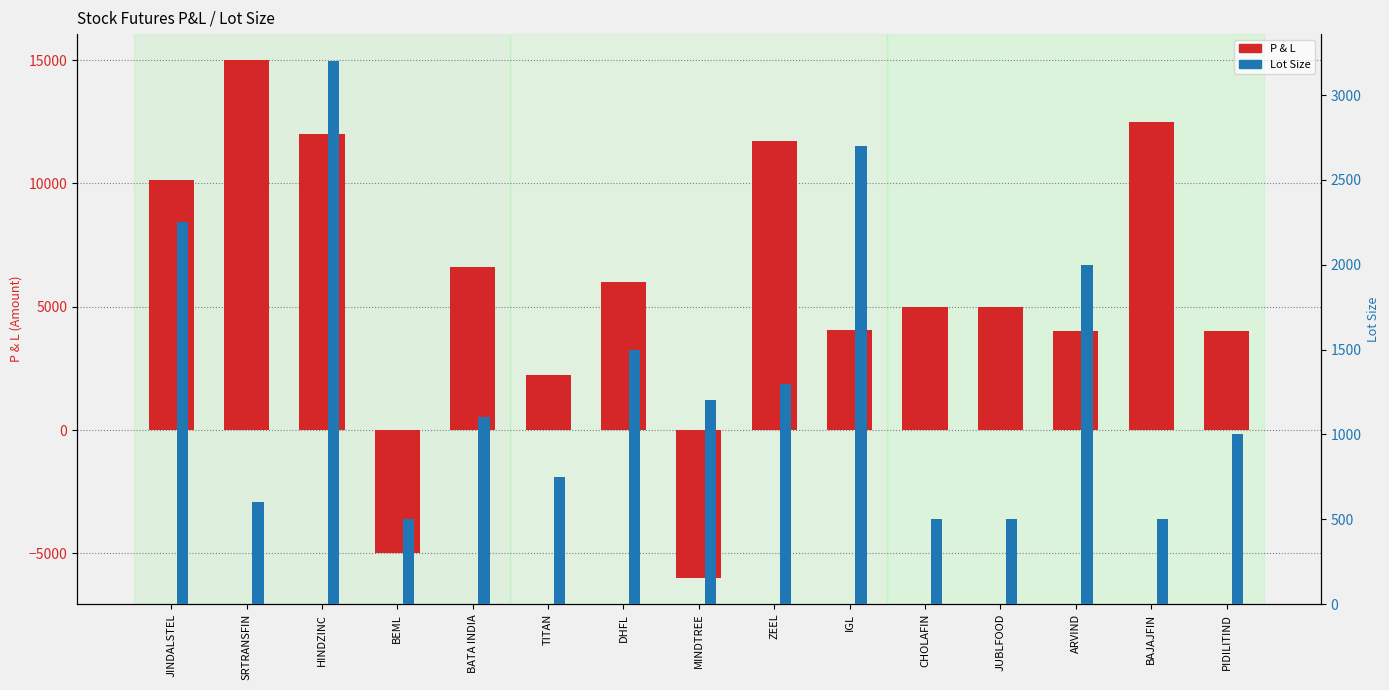

What is the average value of the Lot Size series?

1307